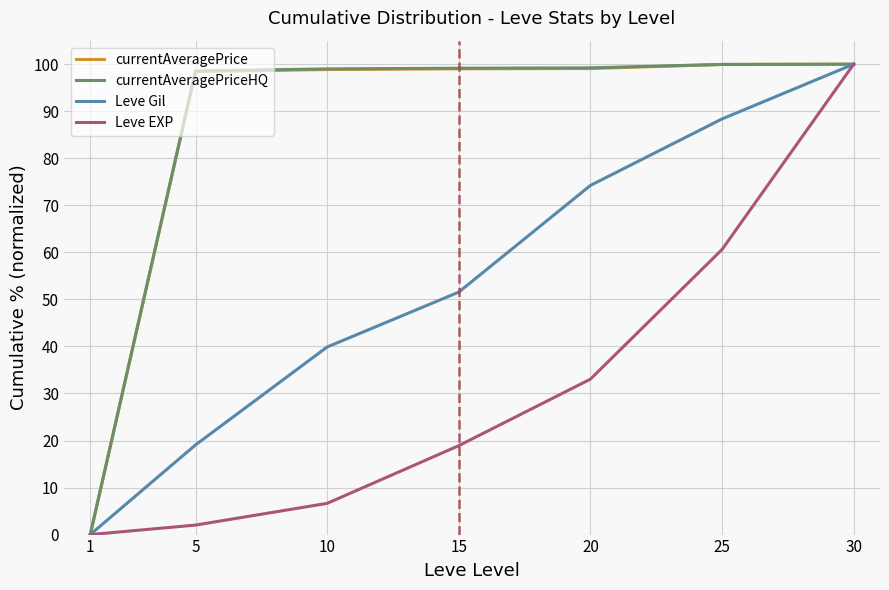

Is the value of currentAveragePriceHQ at 5 greater than the value of Leve Gil at 15?

Yes